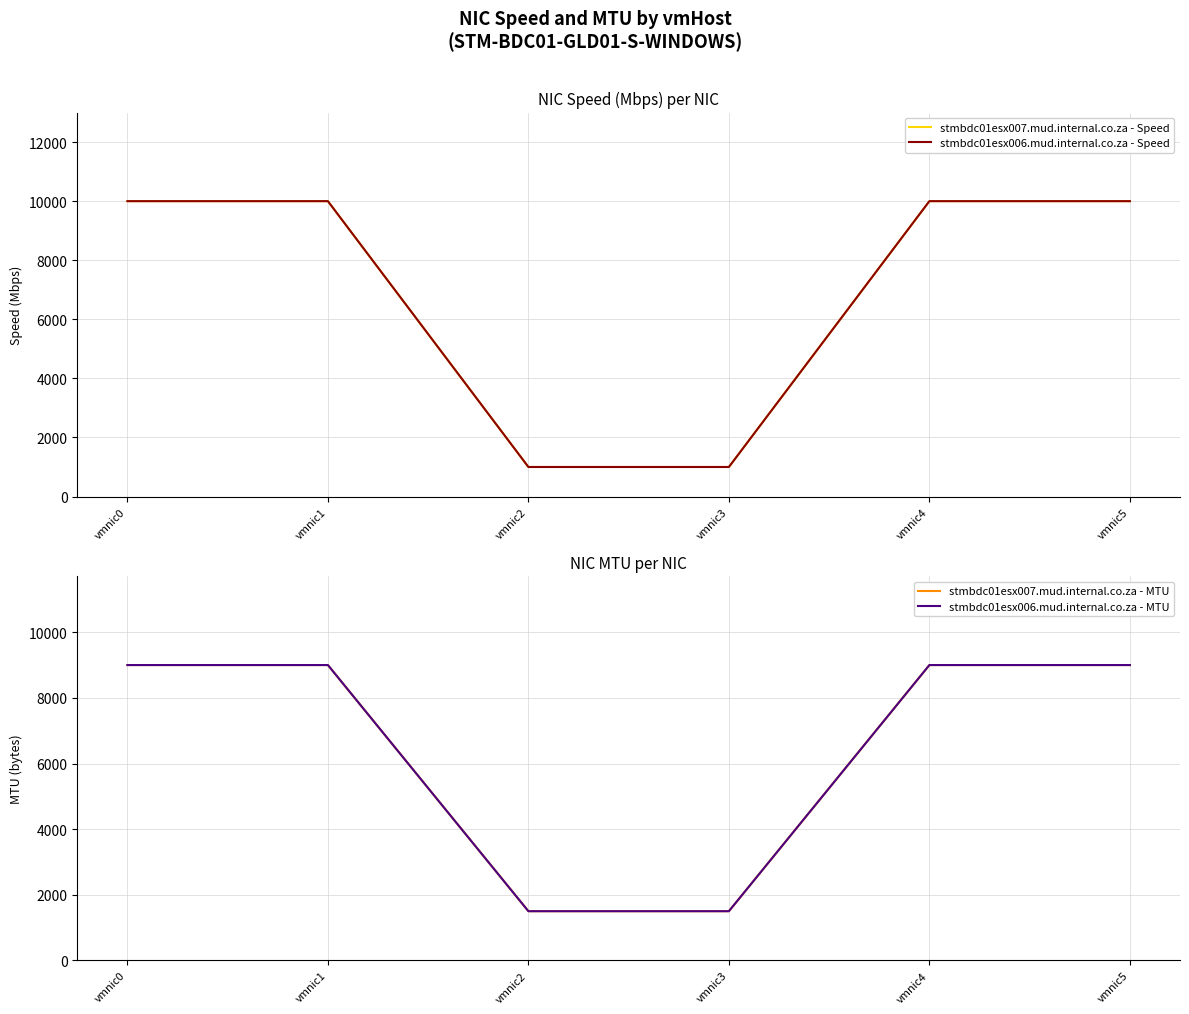

Read the stmbdc01esx007.mud.internal.co.za - MTU value at vmnic5.

9000